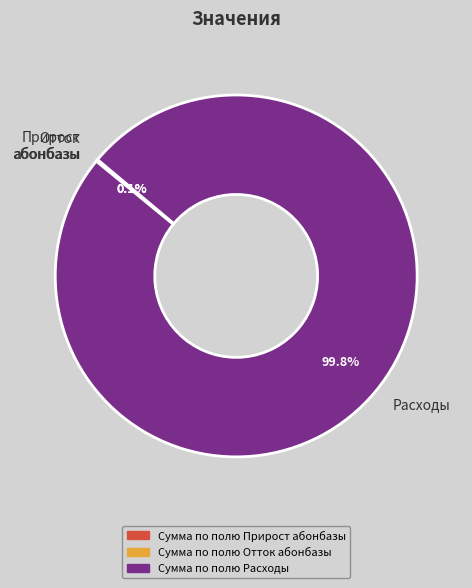

Which slice is the largest?

Расходы